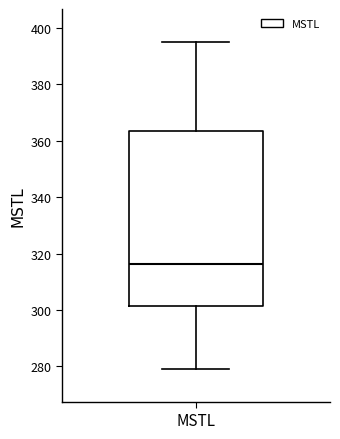

Transcribe this box plot: give where the median line is, the range the box spans, and where the two whiskers end, as read against the y-axis. The values are not printed on the chart, so give them approximately, as read against the axis.

median 316, box 302 to 364, whiskers 280 to 396